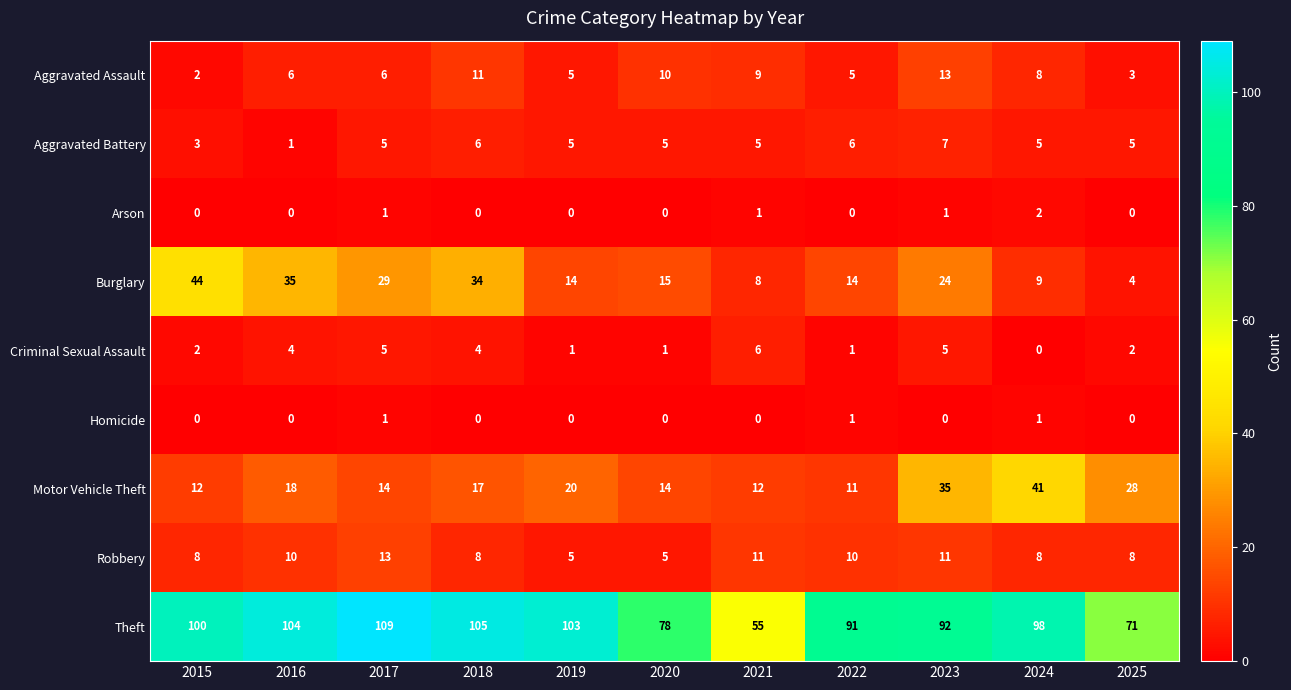

Is it true that Aggravated Battery equals 4 at 2015?

False